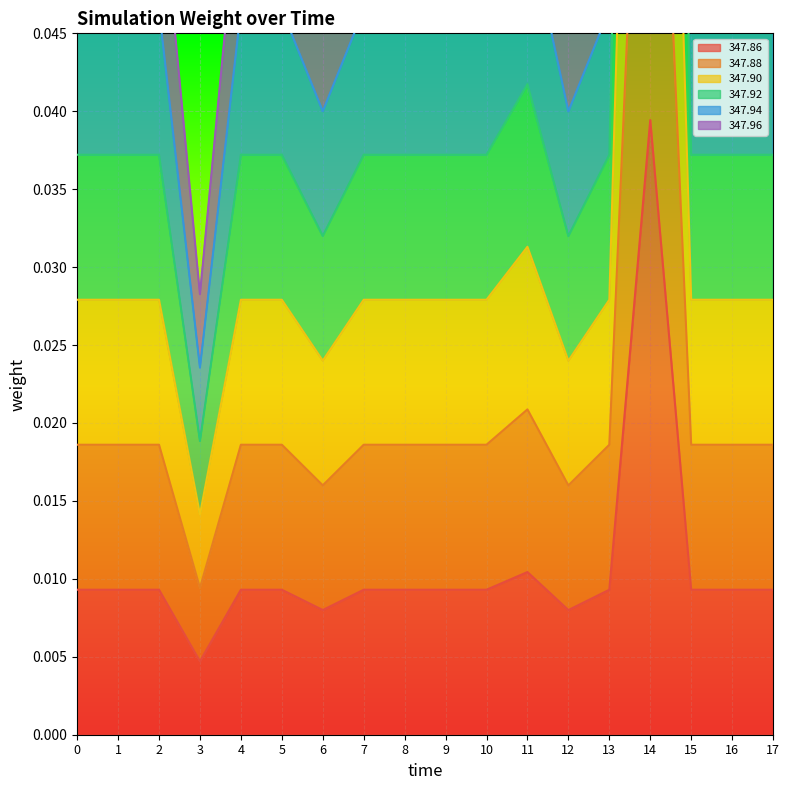

At which label is 347.96 closest to 0?

3